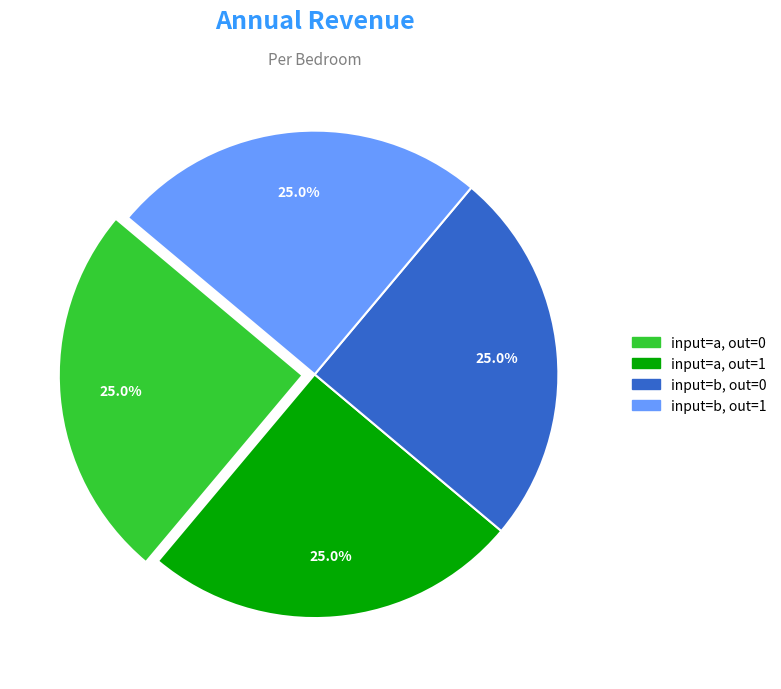

Does any single category account for the majority?

No